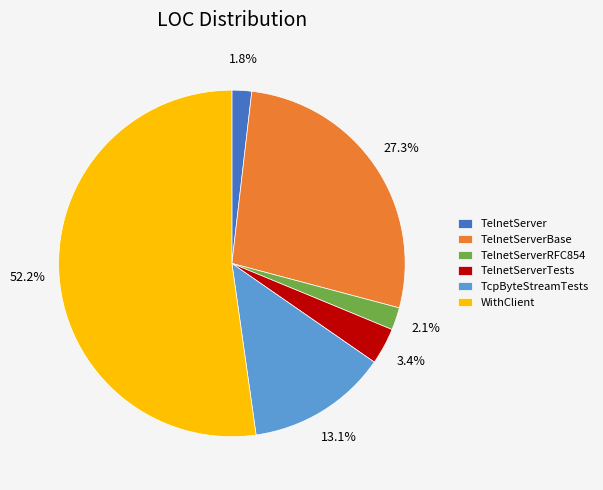

To the nearest percent, what is the combined percentage of TelnetServerRFC854 and TelnetServerBase?

29%